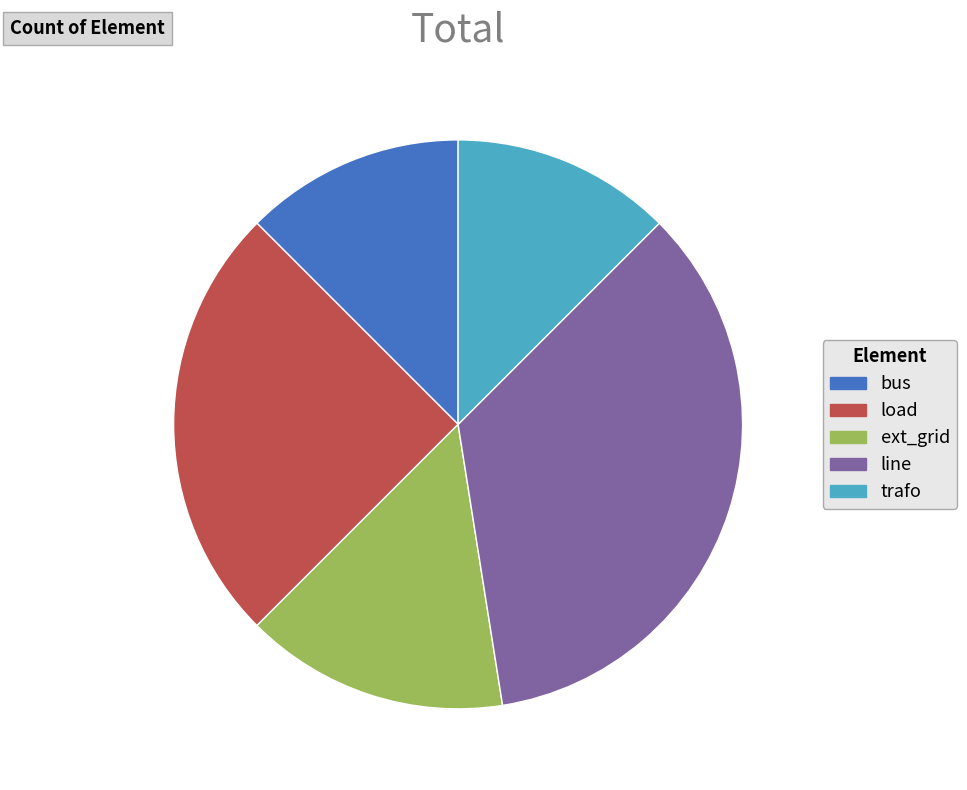

Is it true that line is 35% of the pie?

True